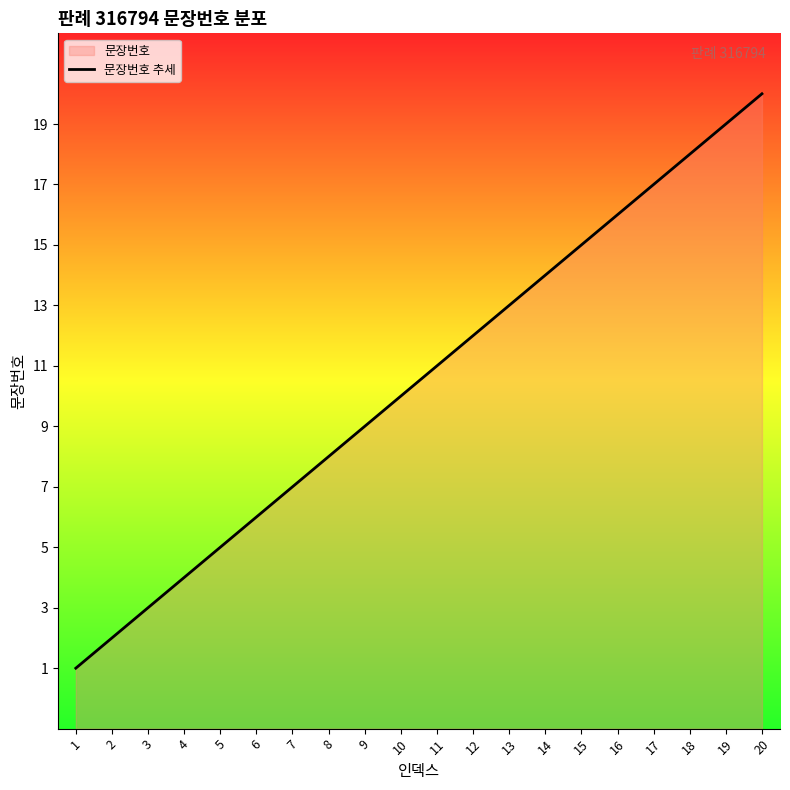

Reading left to right, transcribe all the data shown in this chart.

1	2	3	4	5	6	7	8	9	10	11	12	13	14	15	16	17	18	19	20